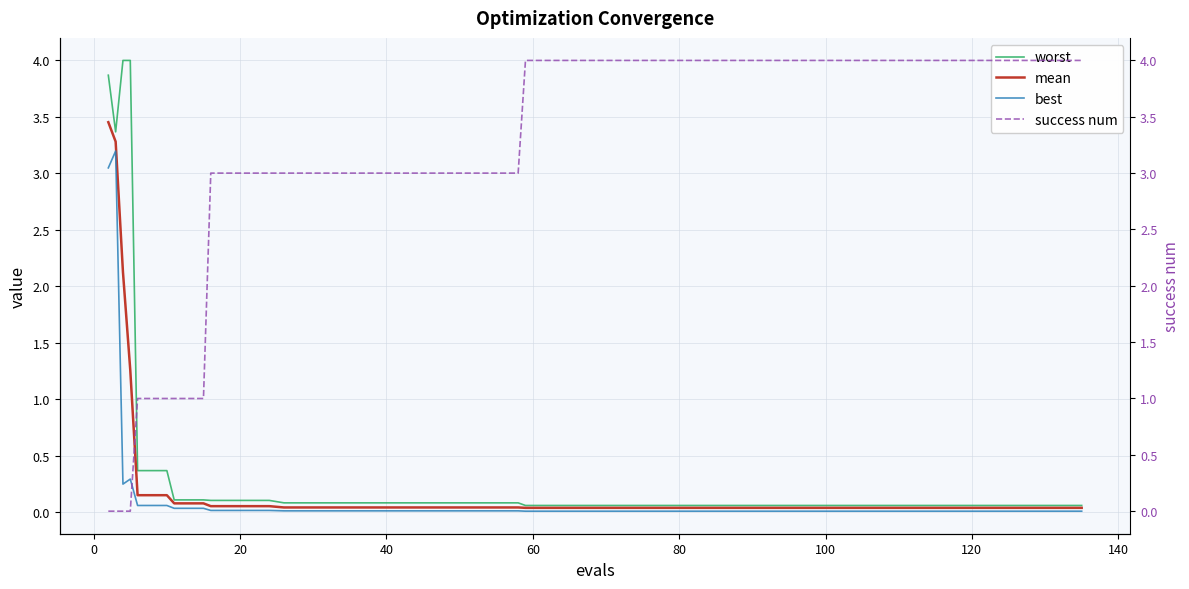

Is the value of success num at 20 greater than the value of mean at 0?

No